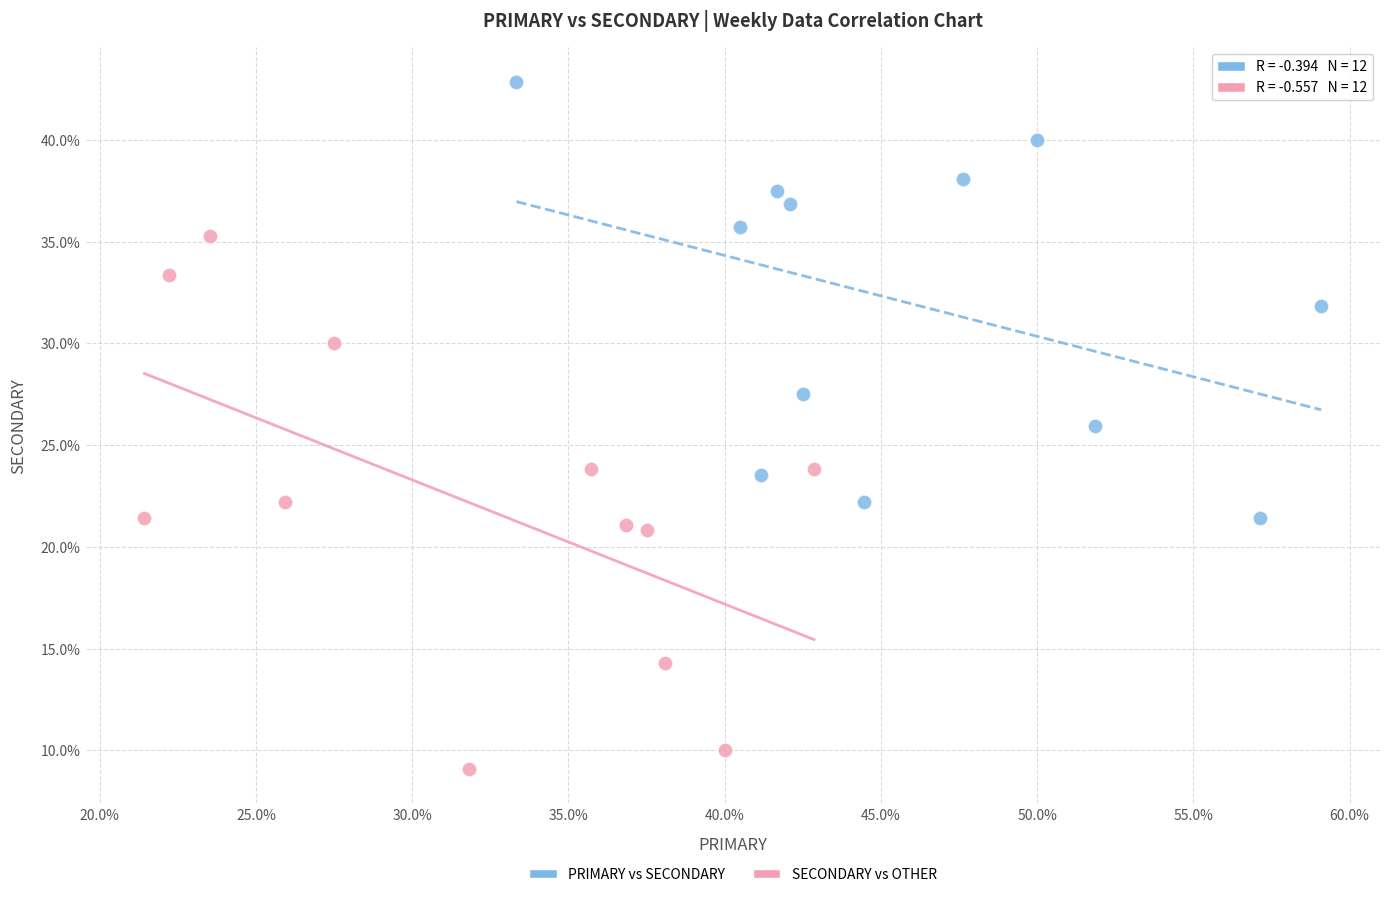

Which series has the widest spread of Y values?

SECONDARY vs OTHER